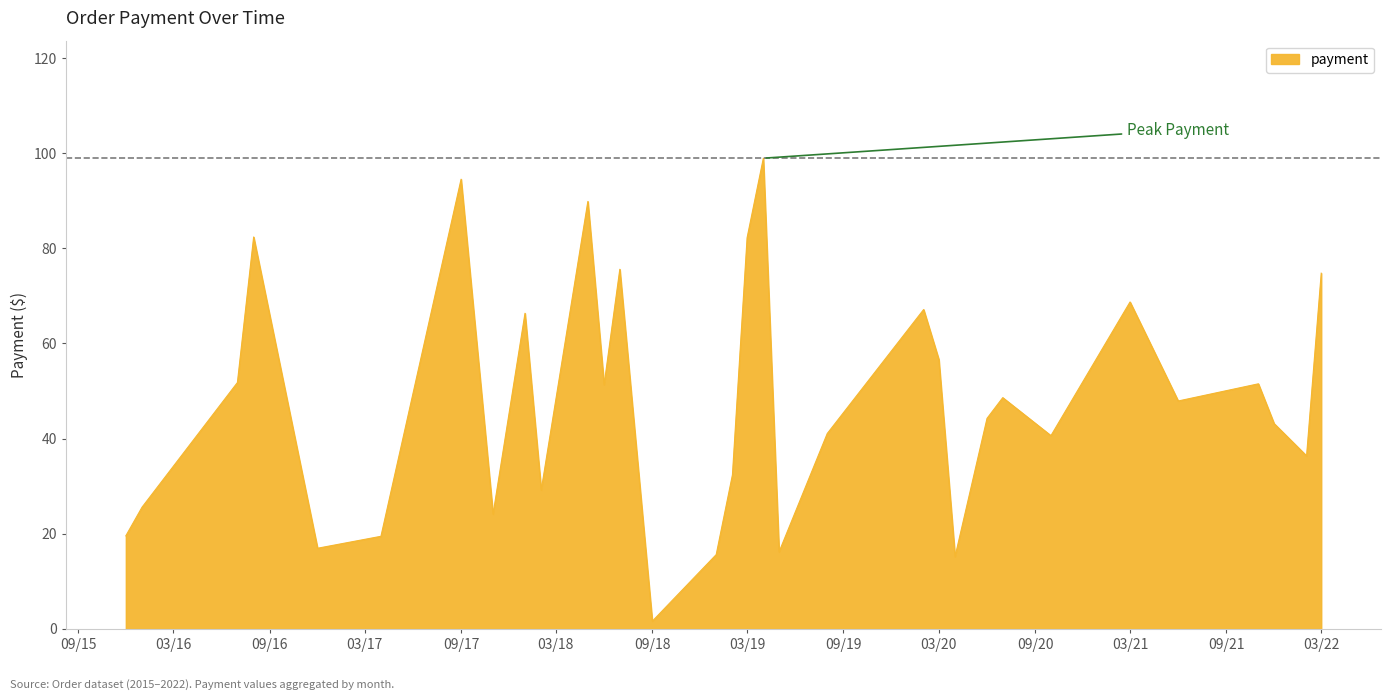

Count the number of data series in this chart.

1